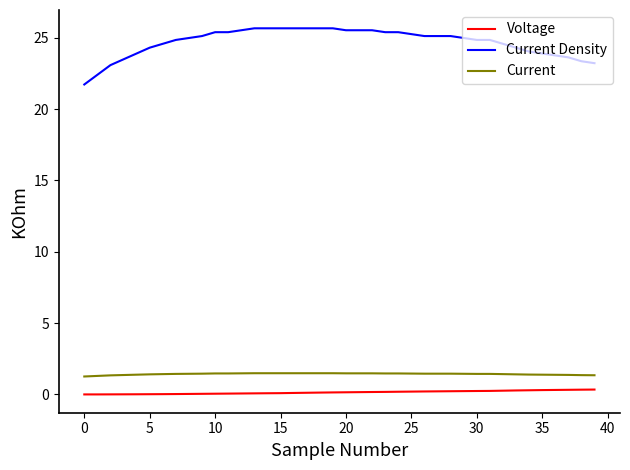

Which series has the largest total across all categories?

Current Density